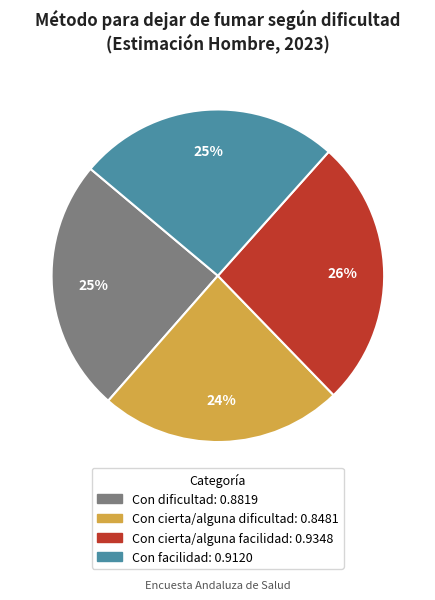

True or false: Con dificultad accounts for 19% of the total.

False